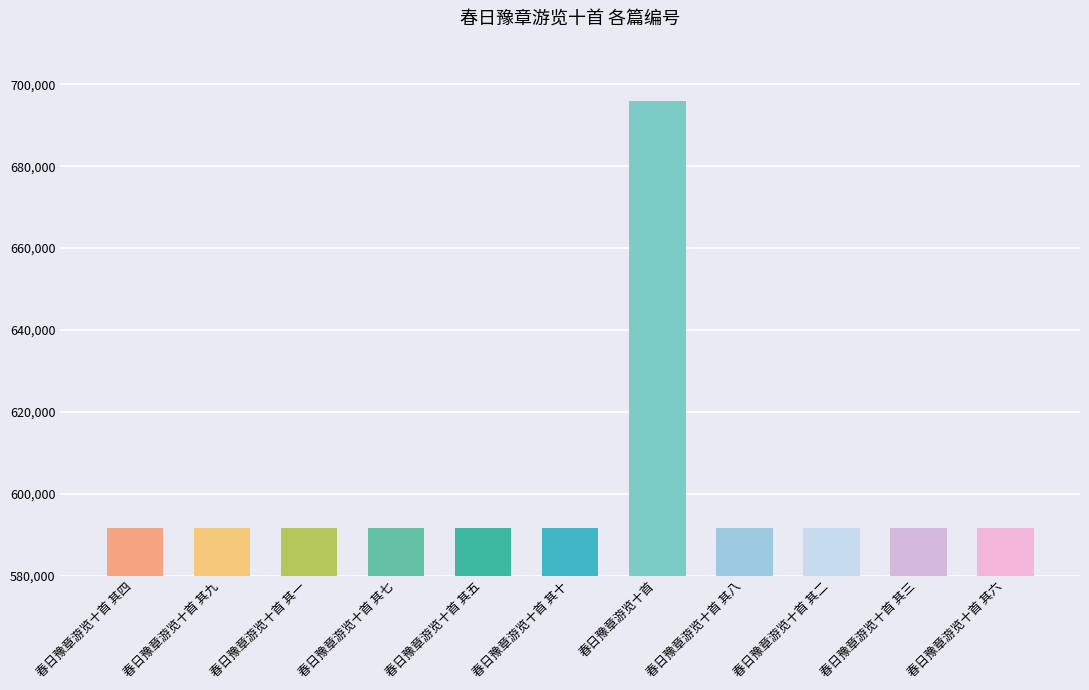

Approximately how many times larger is the value at 春日豫章游览十首 其六 compared to 春日豫章游览十首 其一?

1.0